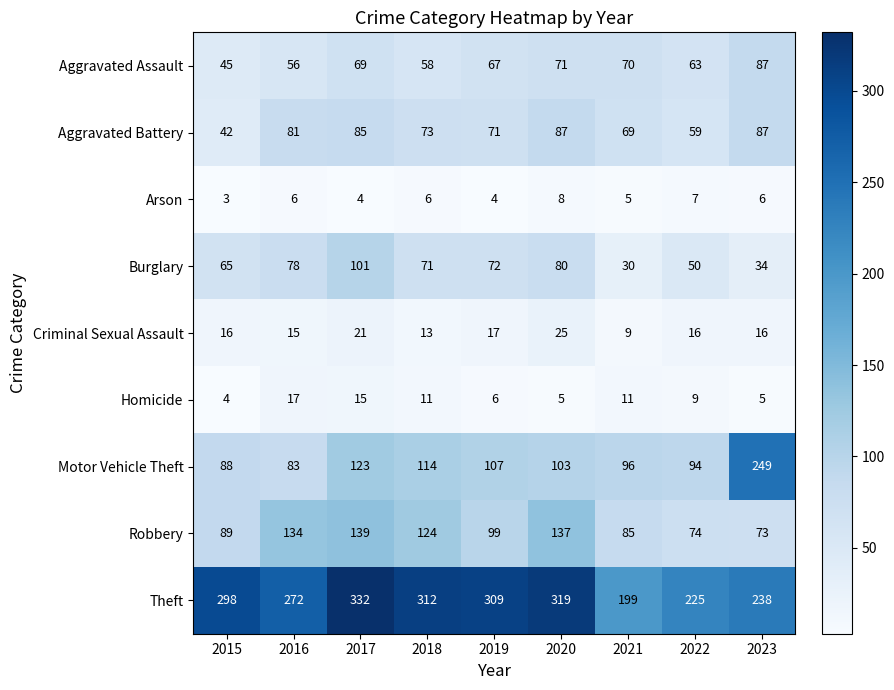

What is the spread (max minus min) of values at 2015?

295